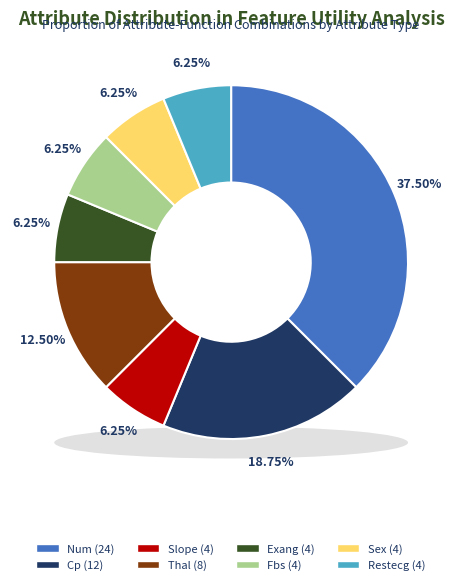

What percentage do slope and thal together represent?

18.8%